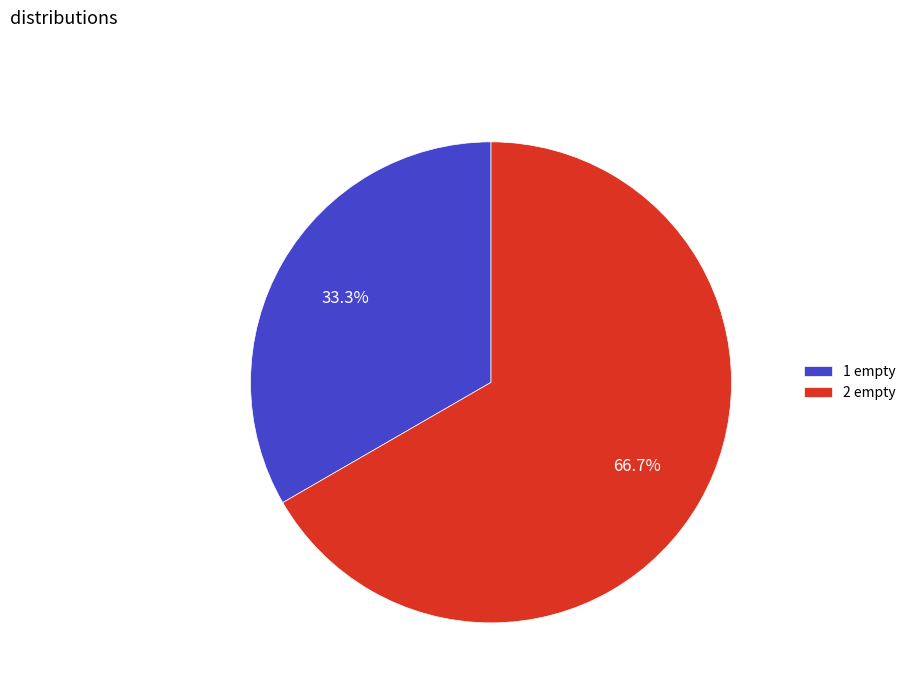

How many segments does this pie chart have?

2